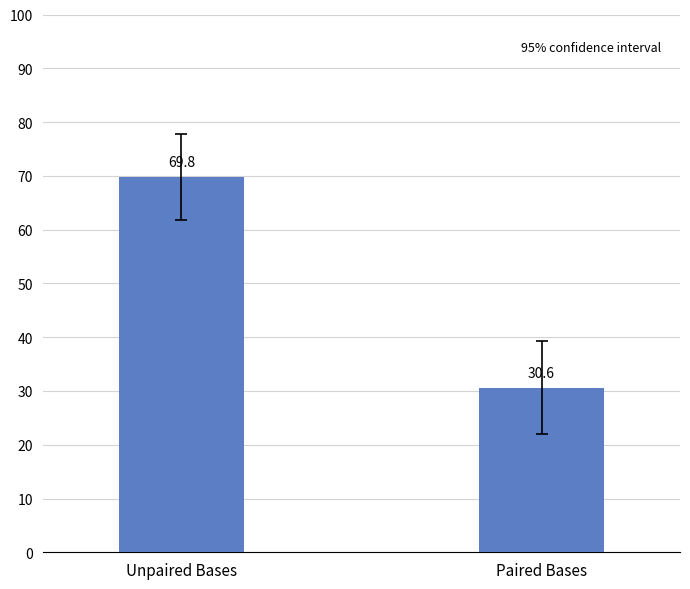

Is it true that the value at Unpaired Bases is 69.8?

True